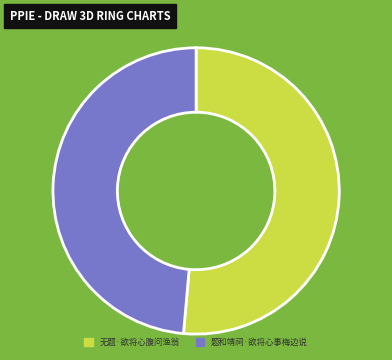

Rank the categories by value from lowest to highest.

题和靖祠·欲将心事梅边说, 无题·欲将心腹问渔翁